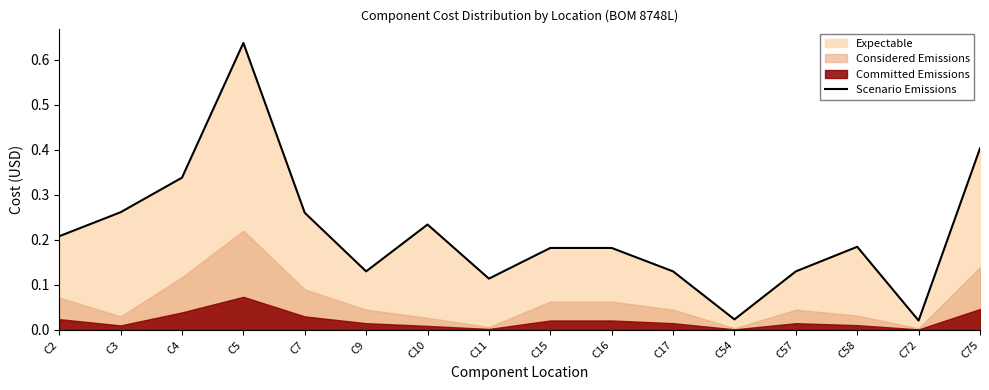

What is the difference between the maximum and minimum values?

0.6